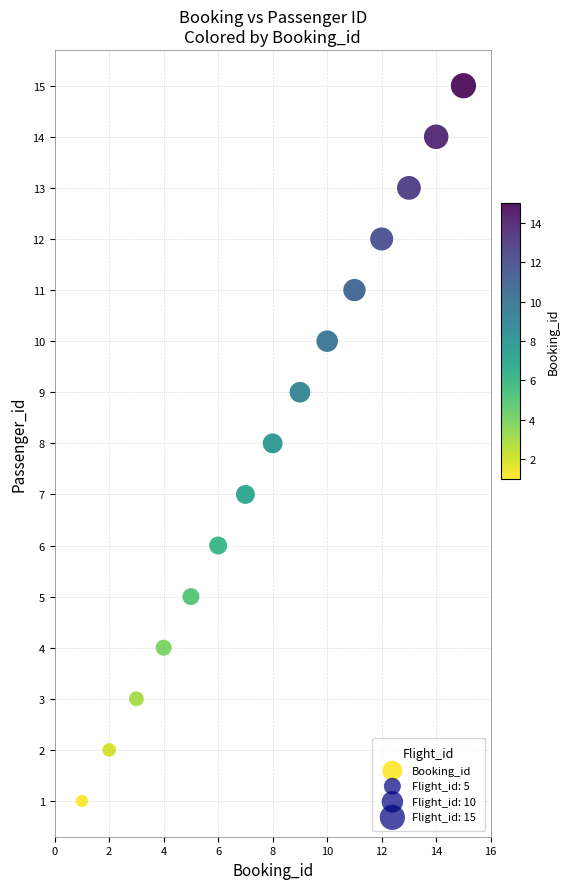

What is the range of Y values (max minus min)?

14